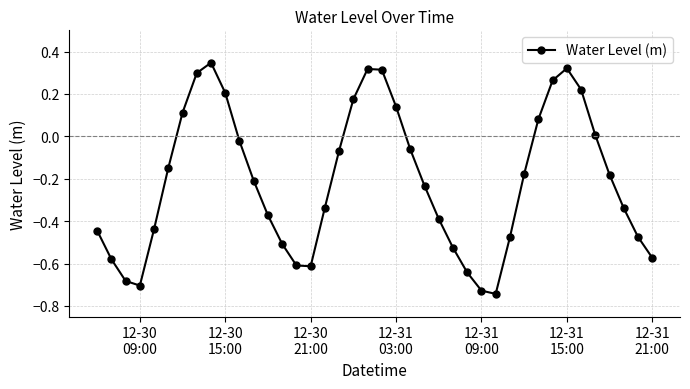

How many interior local valleys (lower than both neighbors) does the data have?

3